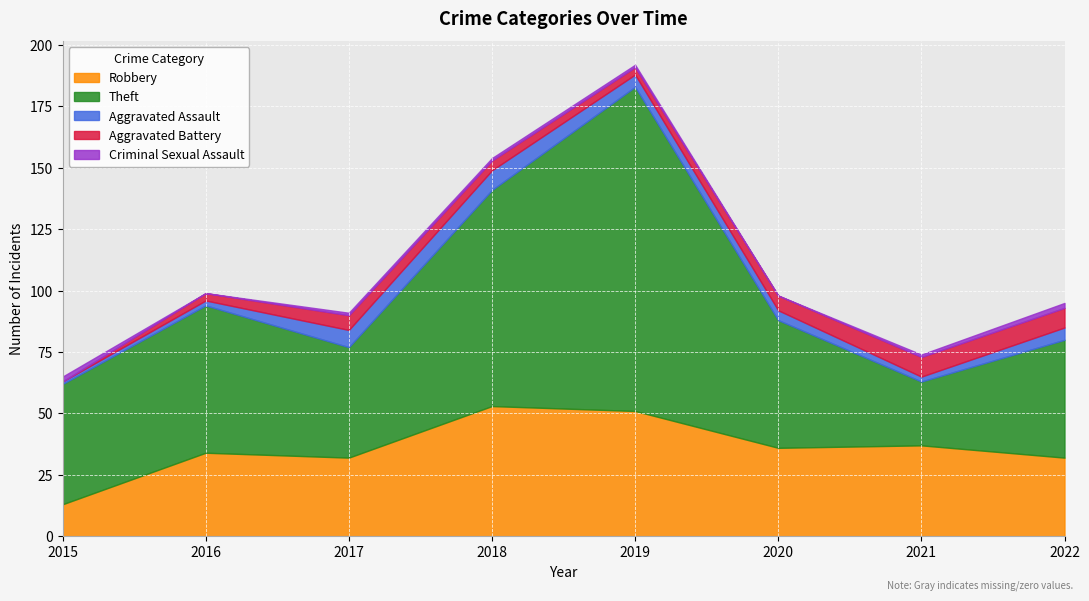

How many Criminal Sexual Assault values are between 1 and 2?

6